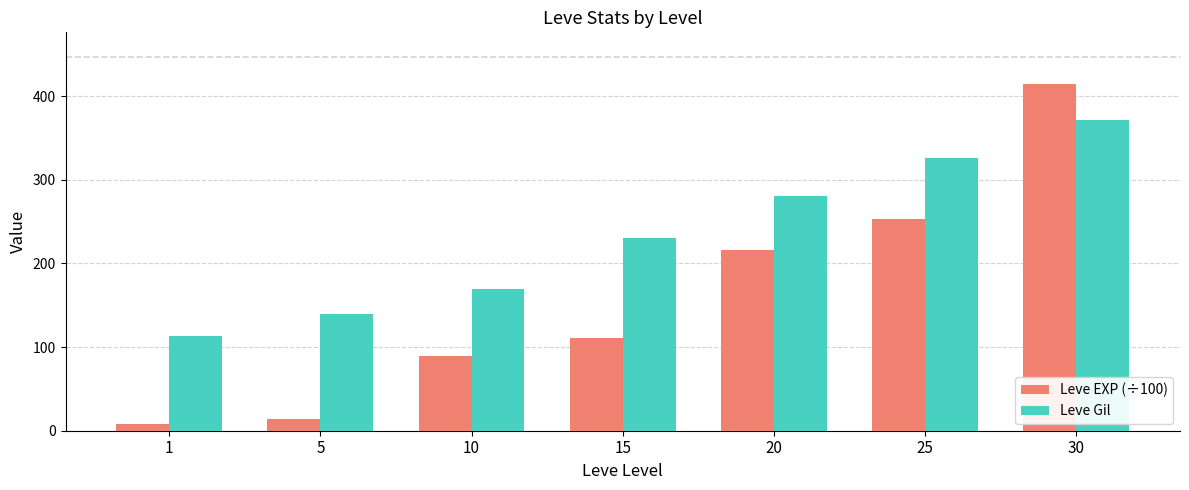

Rank the series by their maximum value, from highest to lowest.

Leve EXP (÷100), Leve Gil